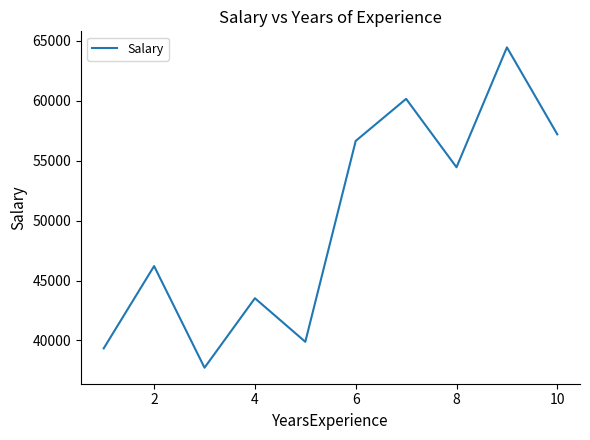

What is the difference between the maximum and minimum values?

26714